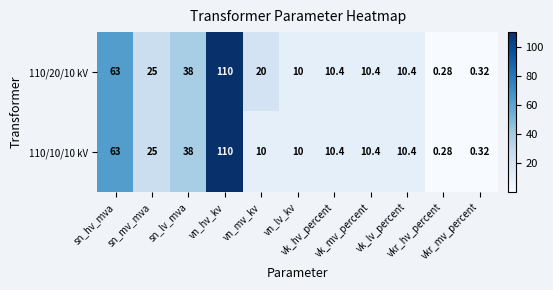

What is the smallest value displayed?

0.3